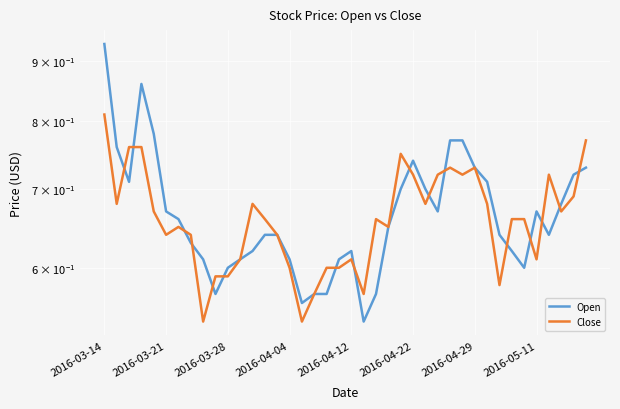

How many data points does each series have?

40